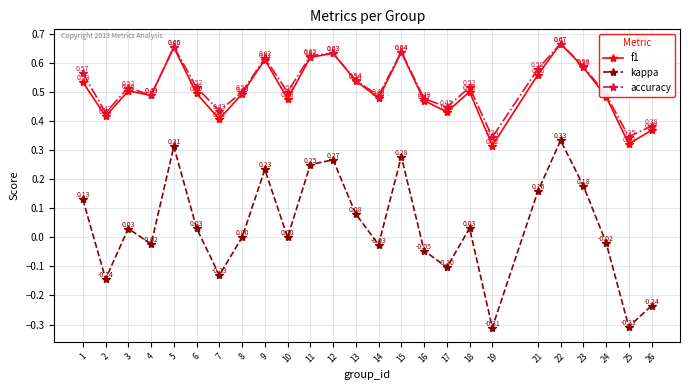

Which series has the largest total across all categories?

accuracy